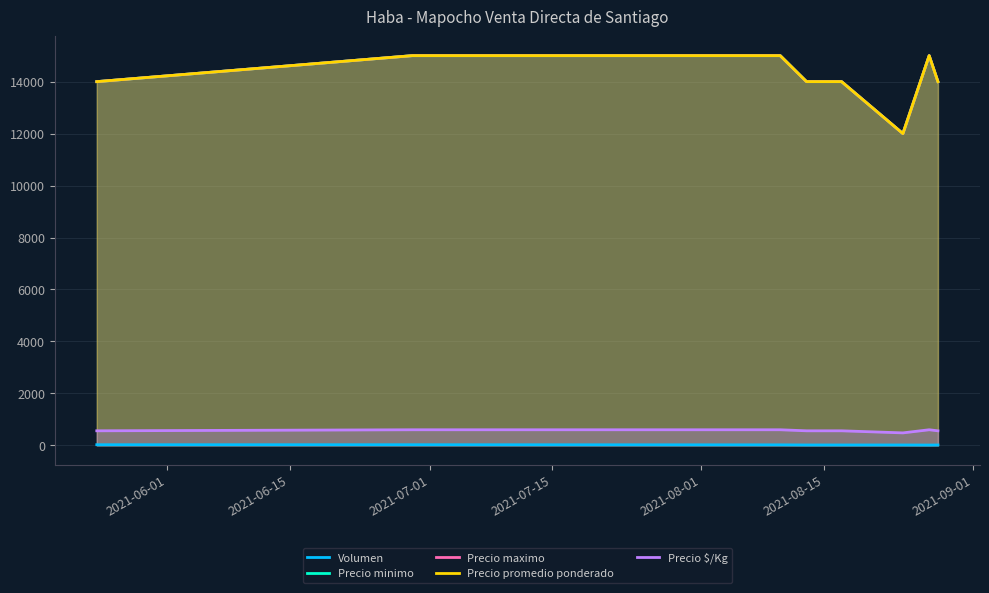

Count the Precio $/Kg values in the range 560 to 600.

7